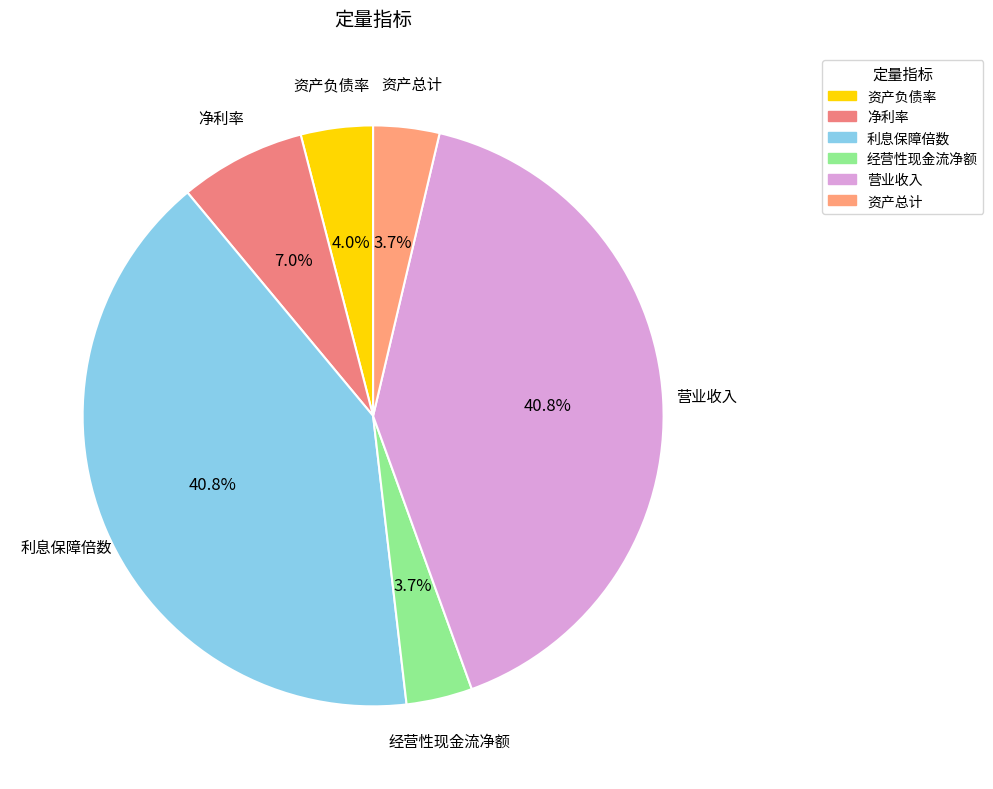

To the nearest percent, what percentage of the pie is 资产总计?

4%